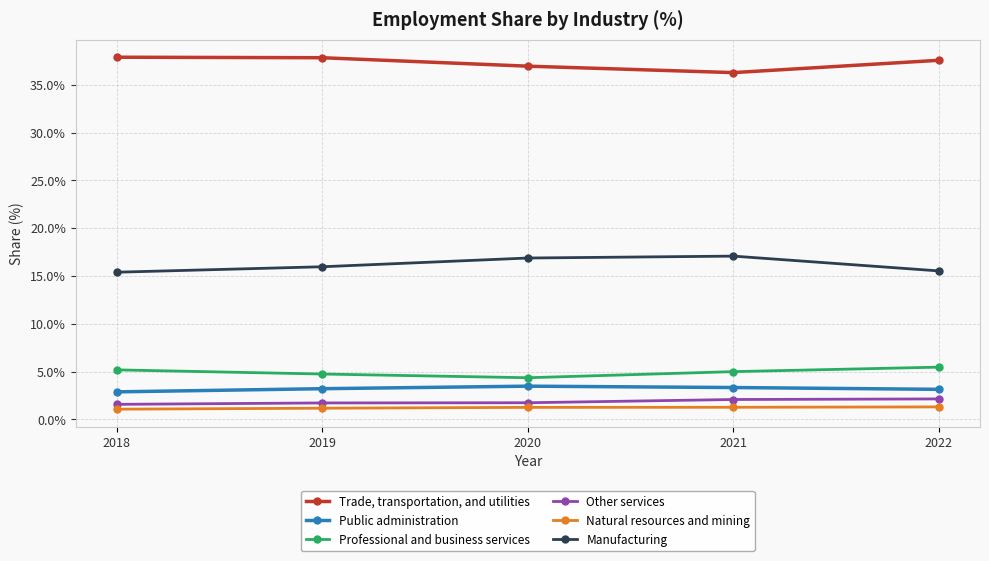

What is the value of the Natural resources and mining point at the 3rd from the left?

1.3